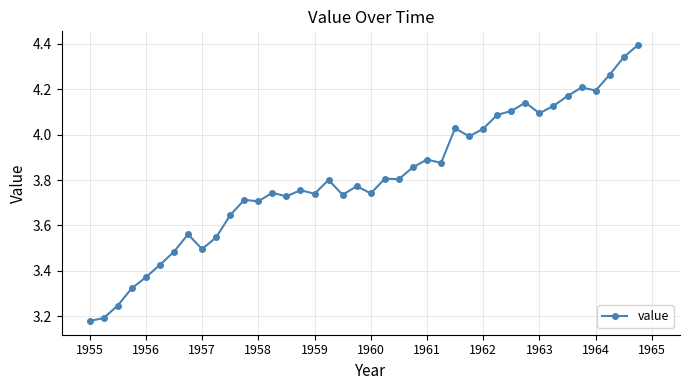

What is the sum of all values?

152.3